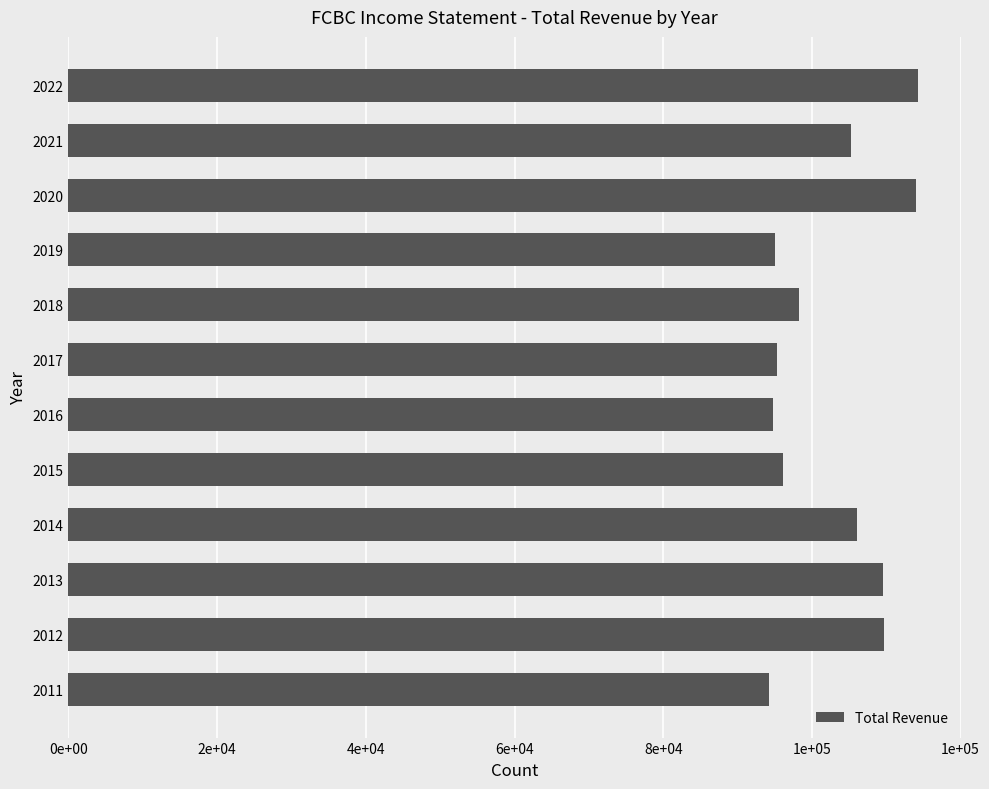

Does the chart contain any negative values?

No